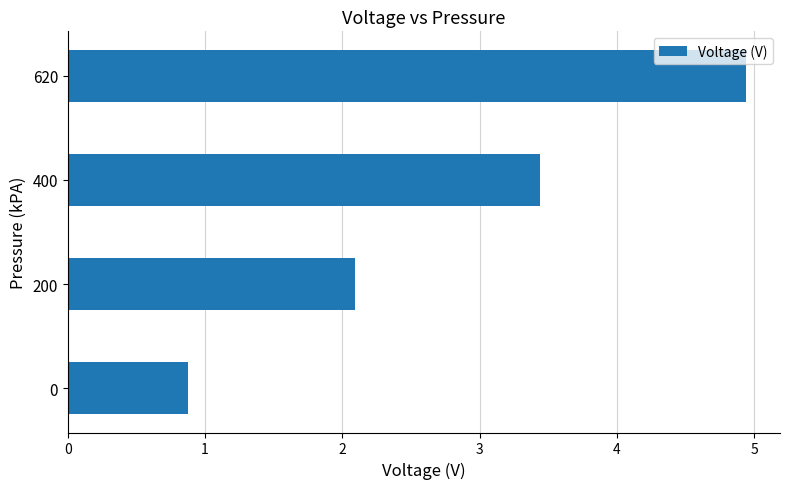

The value at 0 is 1.2. True or false?

False